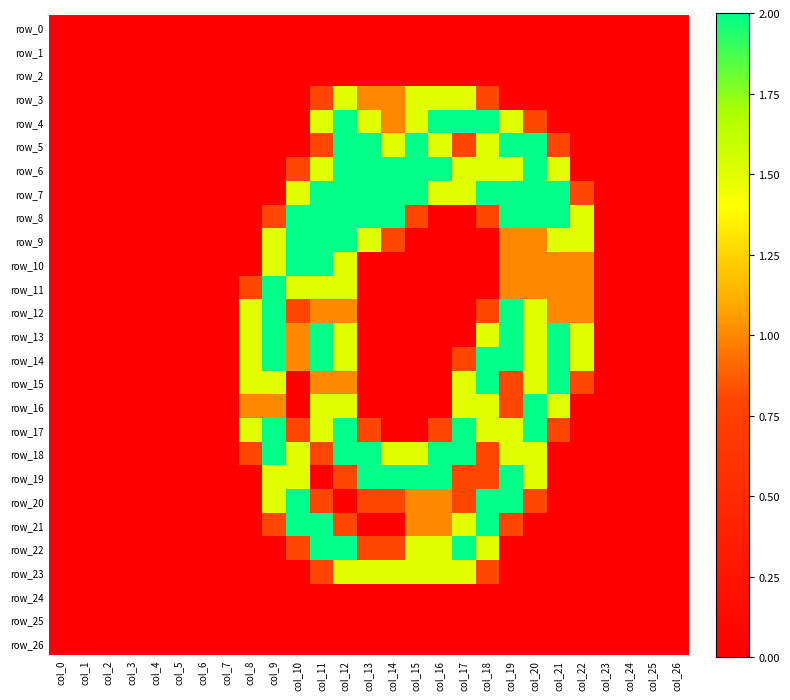

List the labels in order of row_23 value, smallest first.

col_0, col_1, col_2, col_3, col_4, col_5, col_6, col_7, col_8, col_9, col_10, col_19, col_20, col_21, col_22, col_23, col_24, col_25, col_26, col_11, col_18, col_12, col_13, col_14, col_15, col_16, col_17